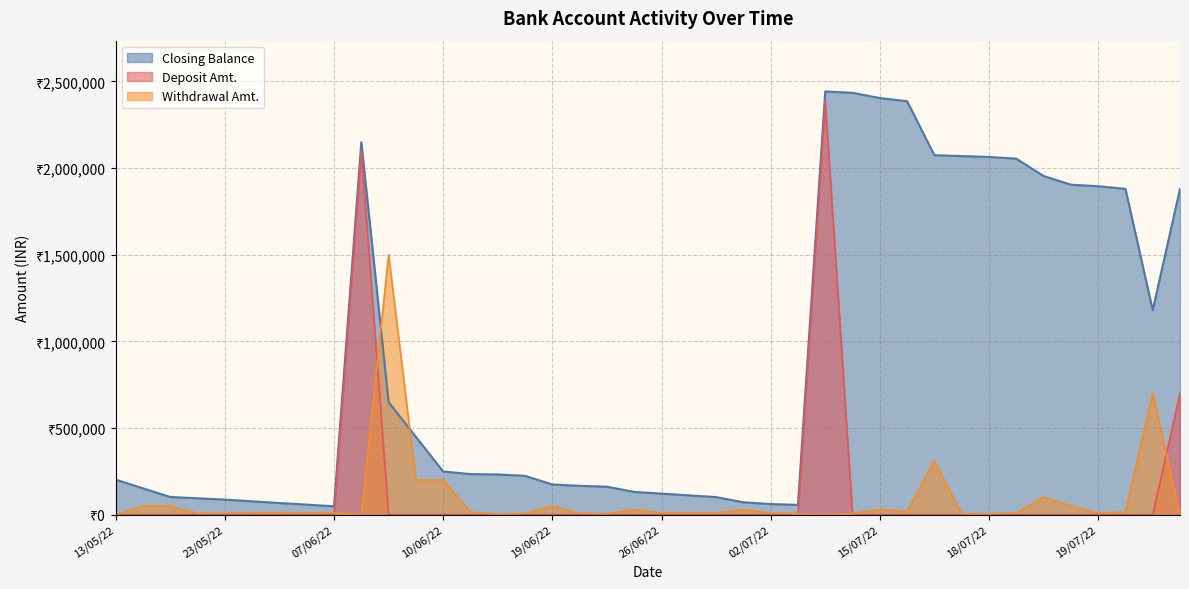

At which category does Withdrawal Amt. reach its first local valley?

06/06/22